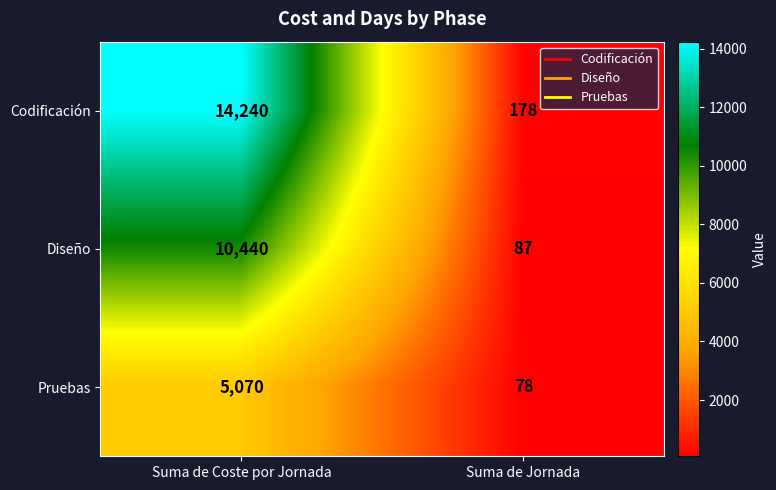

What is the minimum value for Diseño?

87